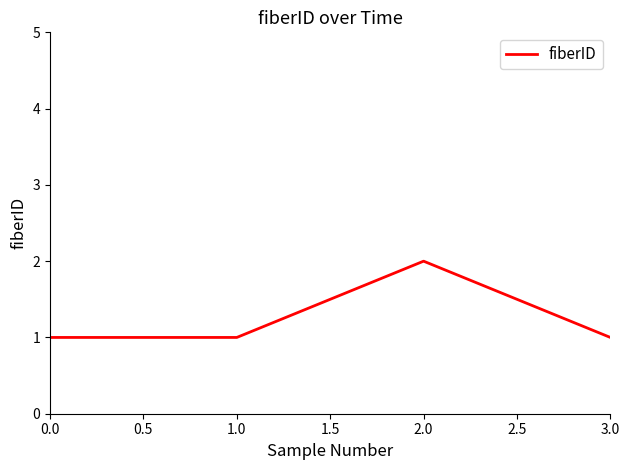

Reading left to right, what are all the values shown in this chart?

1	1	2	1